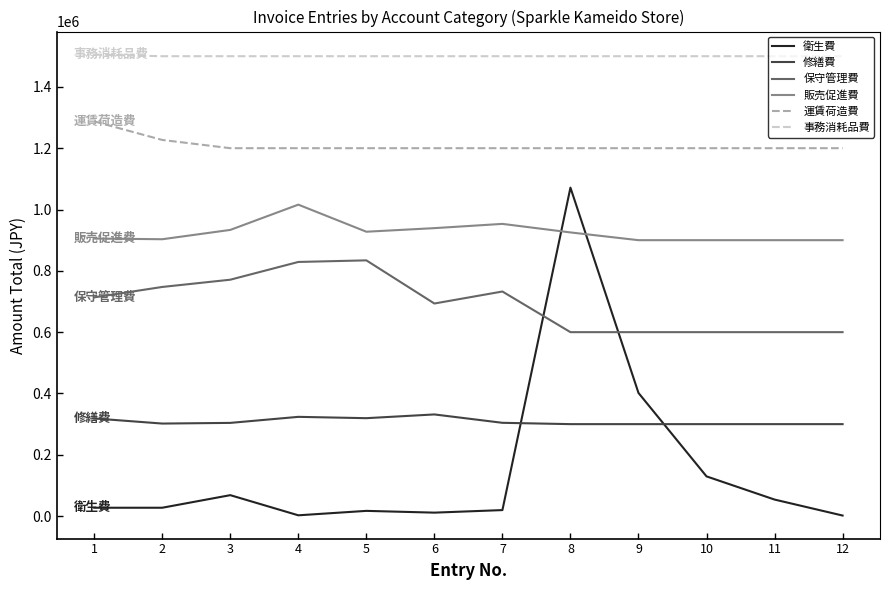

What is the difference between the maximum and minimum values in the 保守管理費 series?

234169